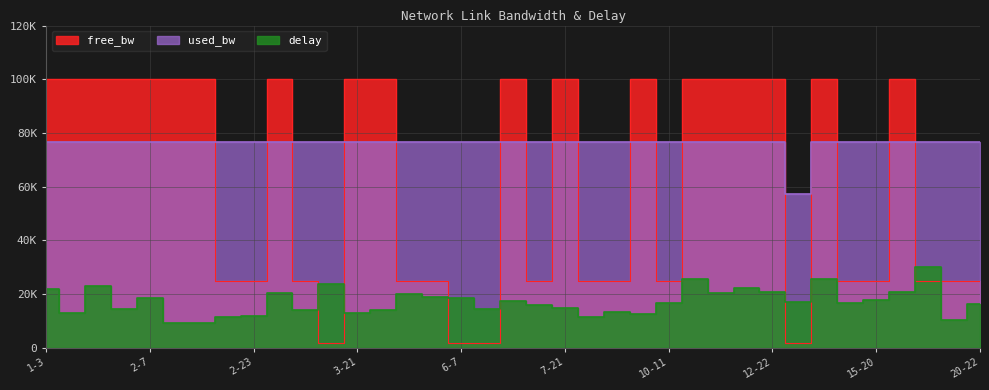

What value does the free_bw series have at 3-11?

24999.8